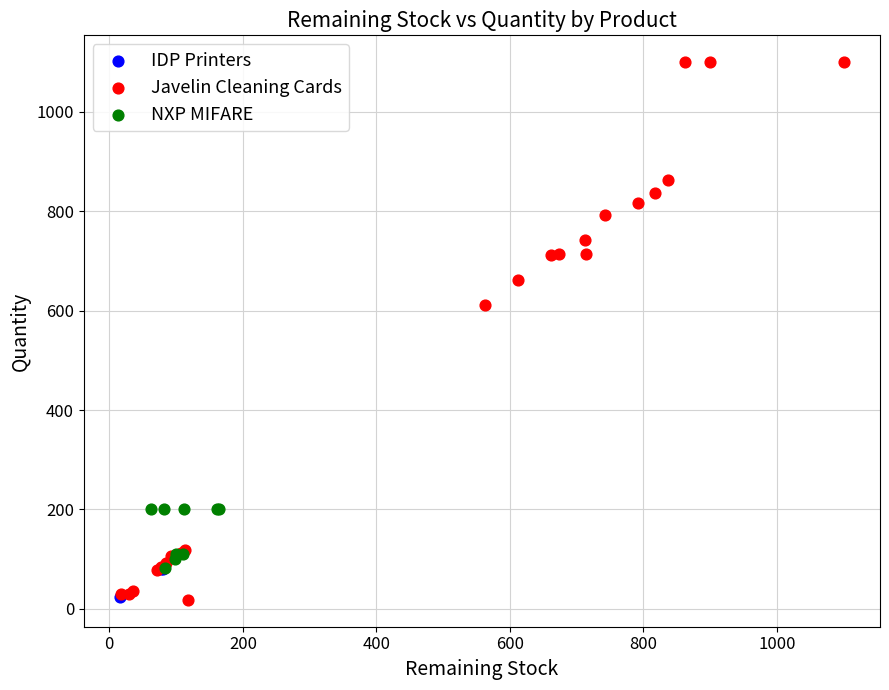

Which series reaches the maximum Y coordinate?

Javelin Cleaning Cards